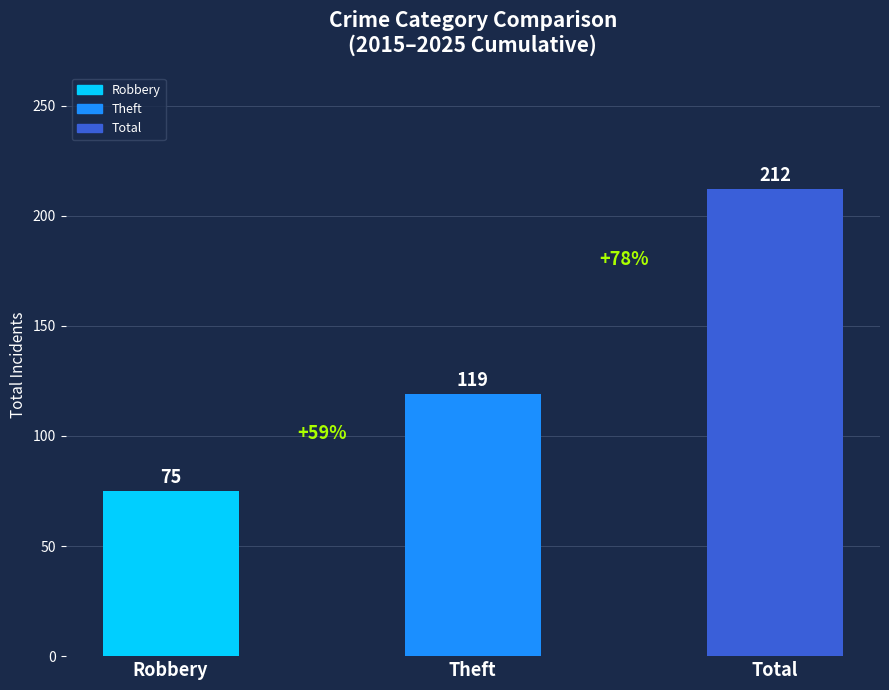

Rank the categories by value from lowest to highest.

Robbery, Theft, Total